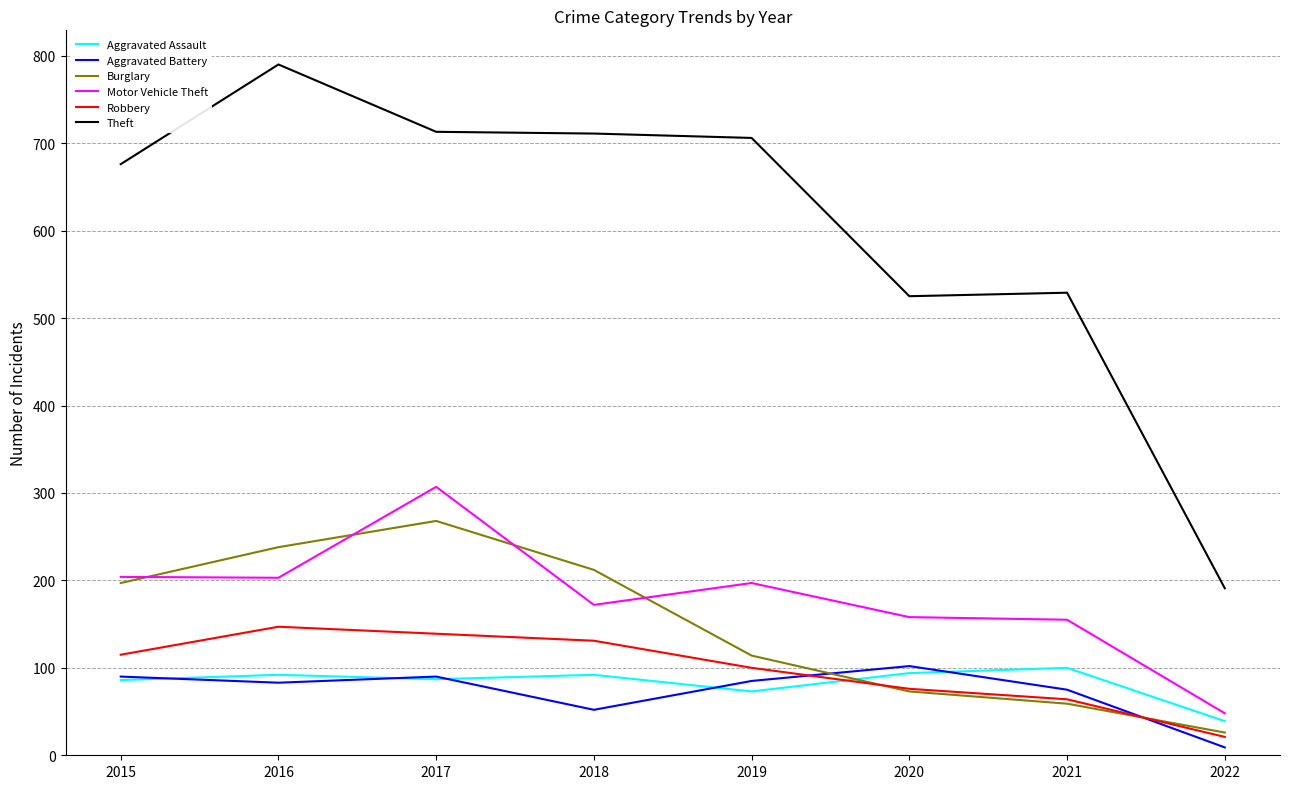

Rank the series at 2018 from lowest to highest value.

Aggravated Battery, Aggravated Assault, Robbery, Motor Vehicle Theft, Burglary, Theft